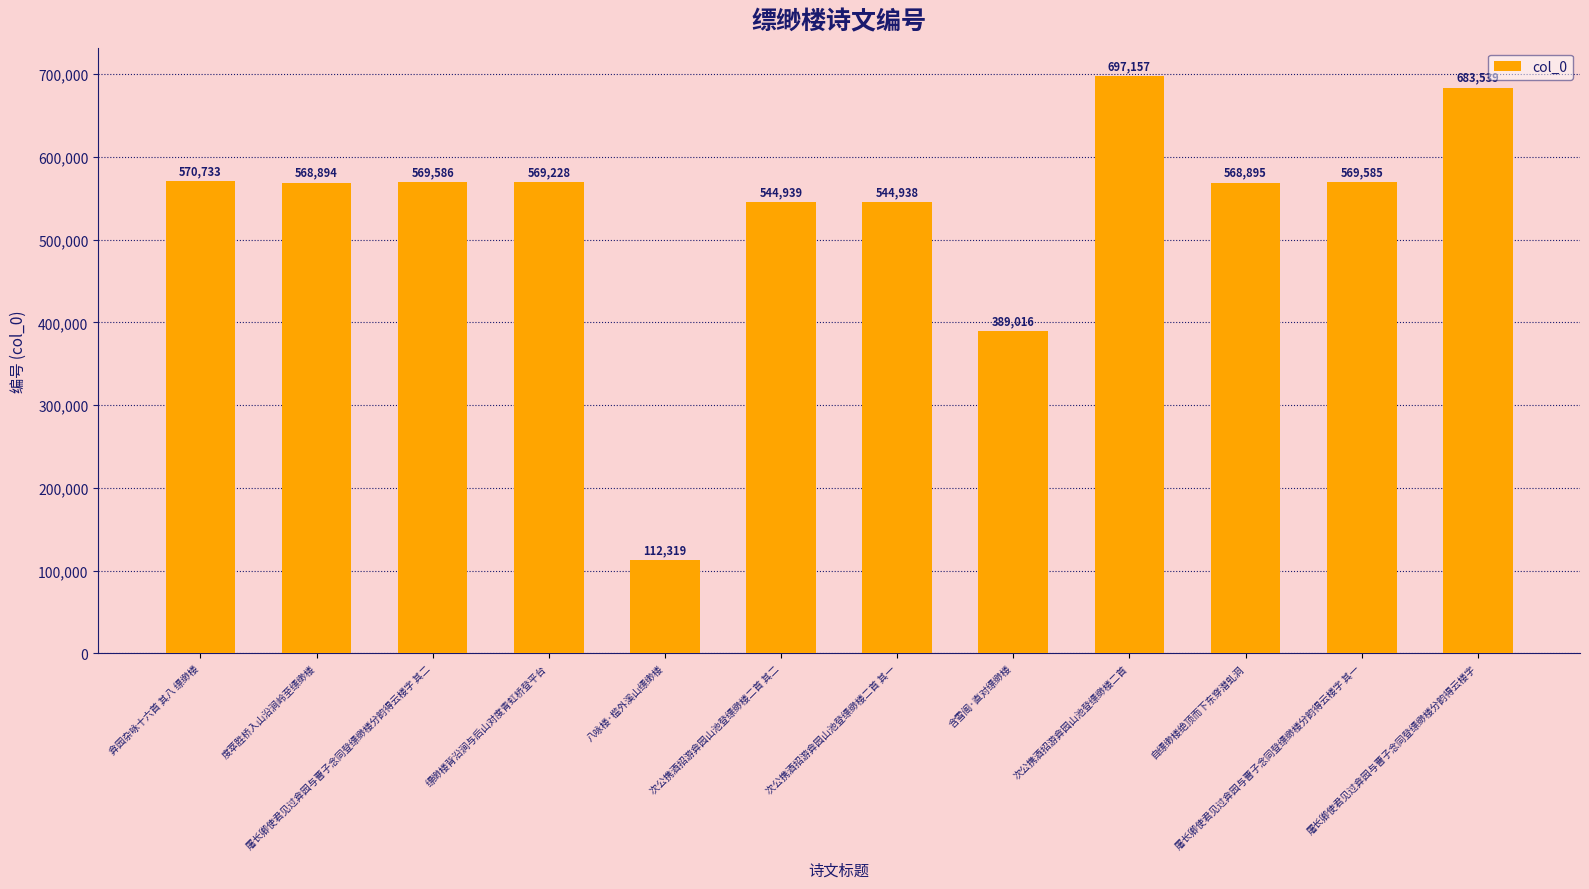

List the labels in order of value, largest first.

次公携酒招游弇园山池登缥缈楼二首, 屠长卿使君见过弇园与曹子念同登缥缈楼分韵得云楼字, 弇园杂咏十六首 其八 缥缈楼, 屠长卿使君见过弇园与曹子念同登缥缈楼分韵得云楼字 其二, 屠长卿使君见过弇园与曹子念同登缥缈楼分韵得云楼字 其一, 缥缈楼背沿涧与后山对度青虹桥登平台, 自缥缈楼绝顶而下东穿潜虬洞, 度萃胜桥入山沿涧岭至缥缈楼, 次公携酒招游弇园山池登缥缈楼二首 其二, 次公携酒招游弇园山池登缥缈楼二首 其一, 含雪阁·直对缥缈楼, 八咏楼·槛外溪山缥缈楼